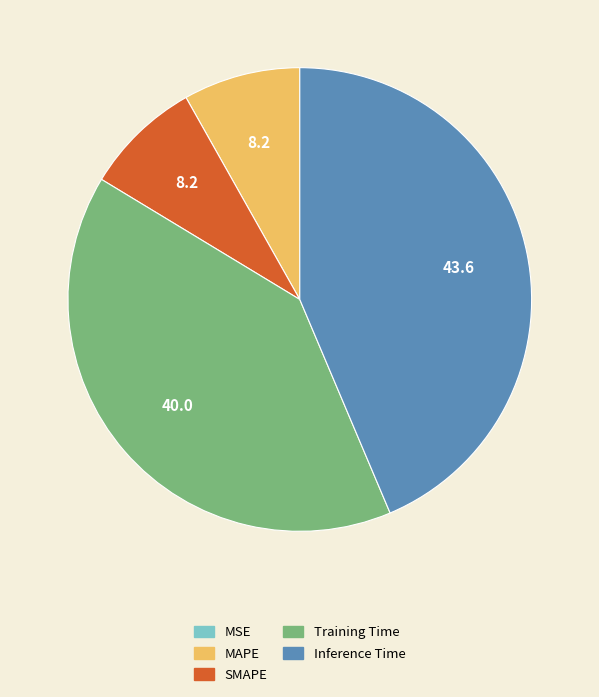

Does SMAPE account for over 50% of the chart?

No